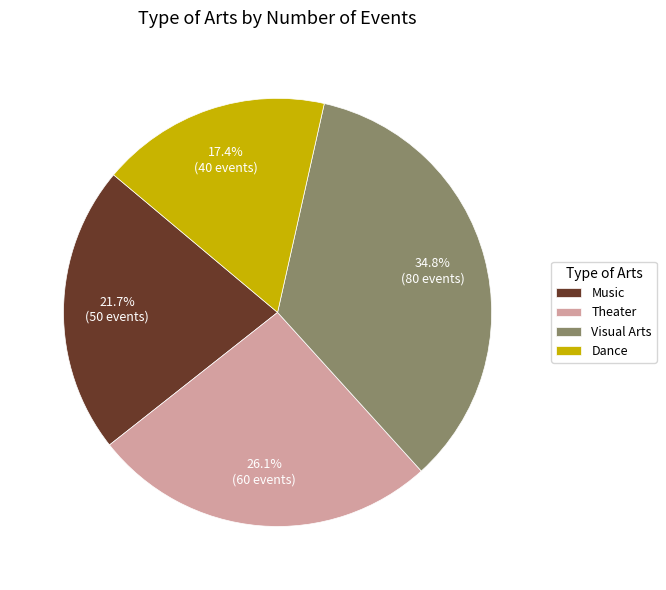

Which slice is the smallest?

Dance